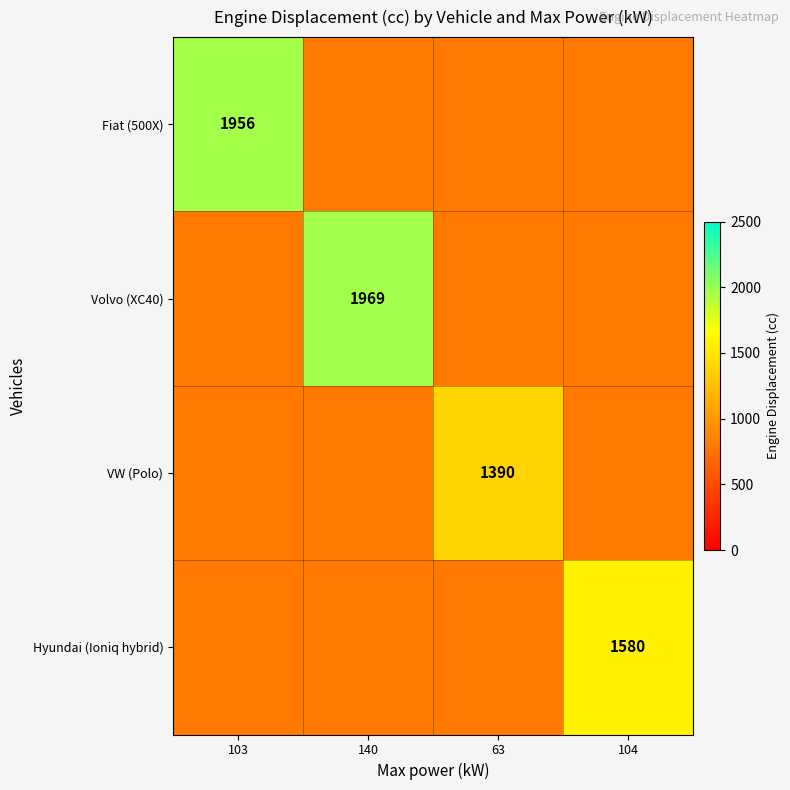

At which category does the chart reach its peak across all series?

140